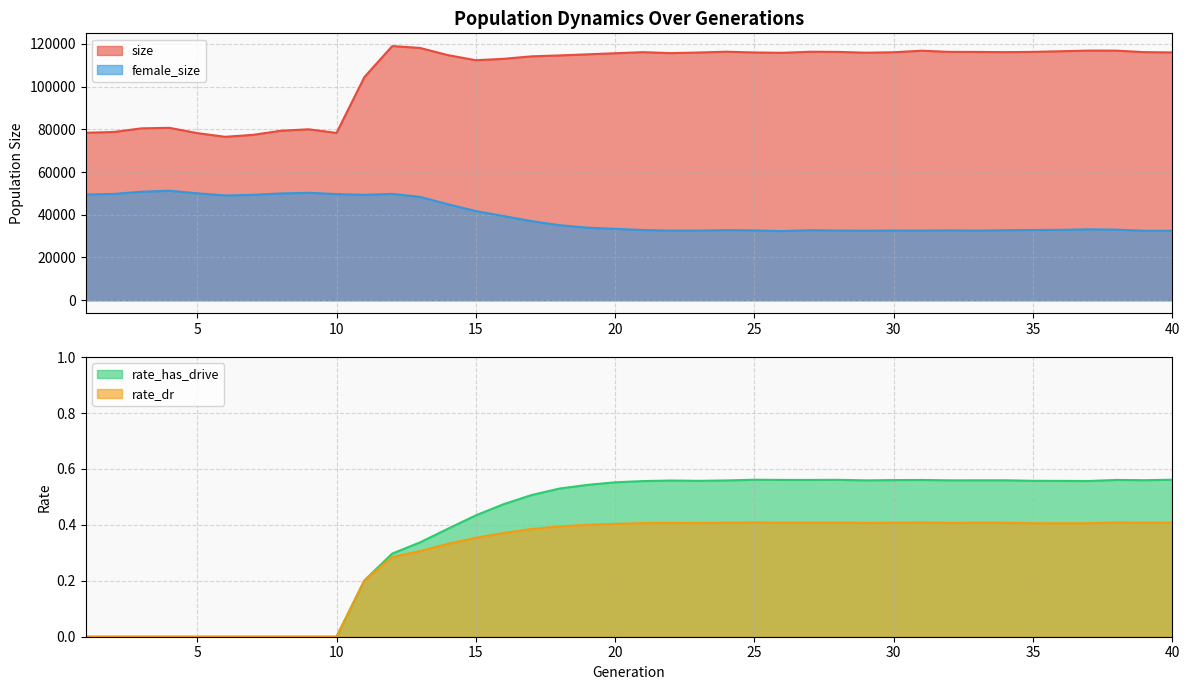

True or false: rate_dr and rate_has_drive cross at least once.

False